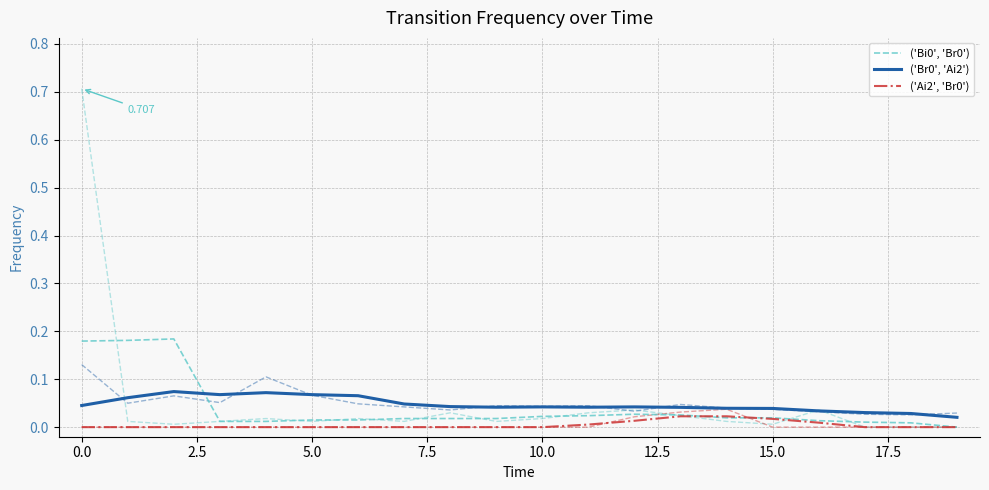

Which series ends up on top after the final intersection of ('Br0', 'Ai2') and ('Bi0', 'Br0')?

('Br0', 'Ai2')